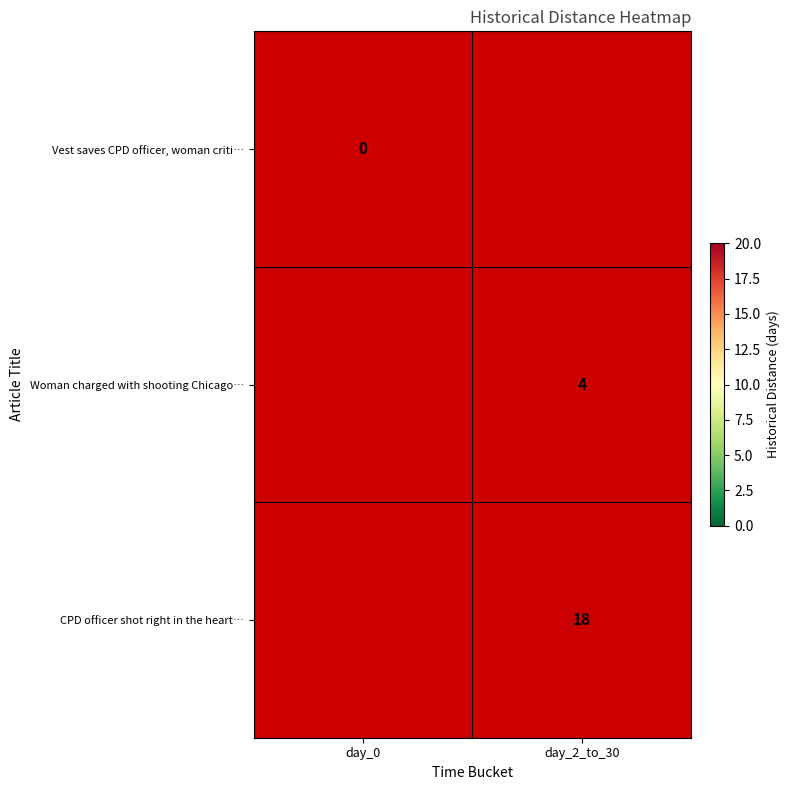

True or false: Woman charged with shooting Chicago… has a value of 4 at day_2_to_30.

True